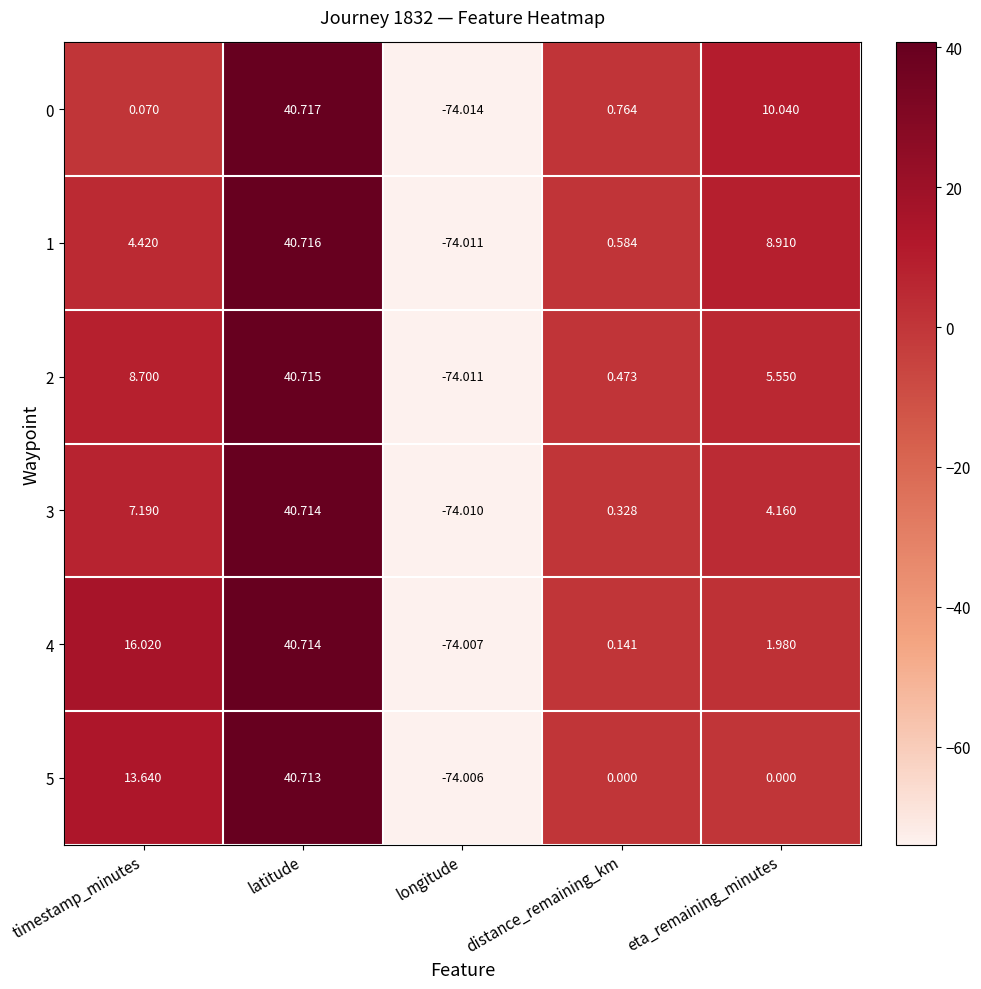

Where is 2 nearest to the value -16?

distance_remaining_km